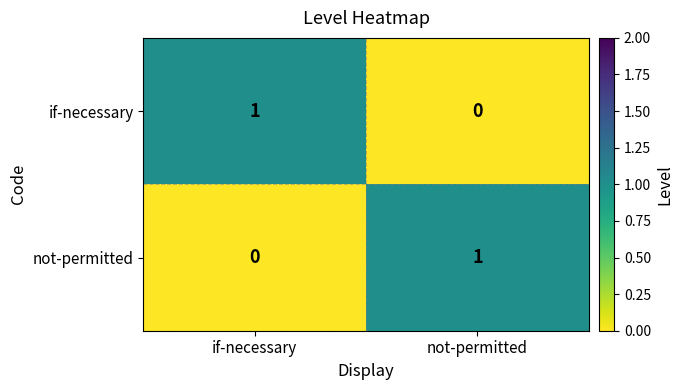

Rank the series at if-necessary from highest to lowest value.

if-necessary, not-permitted